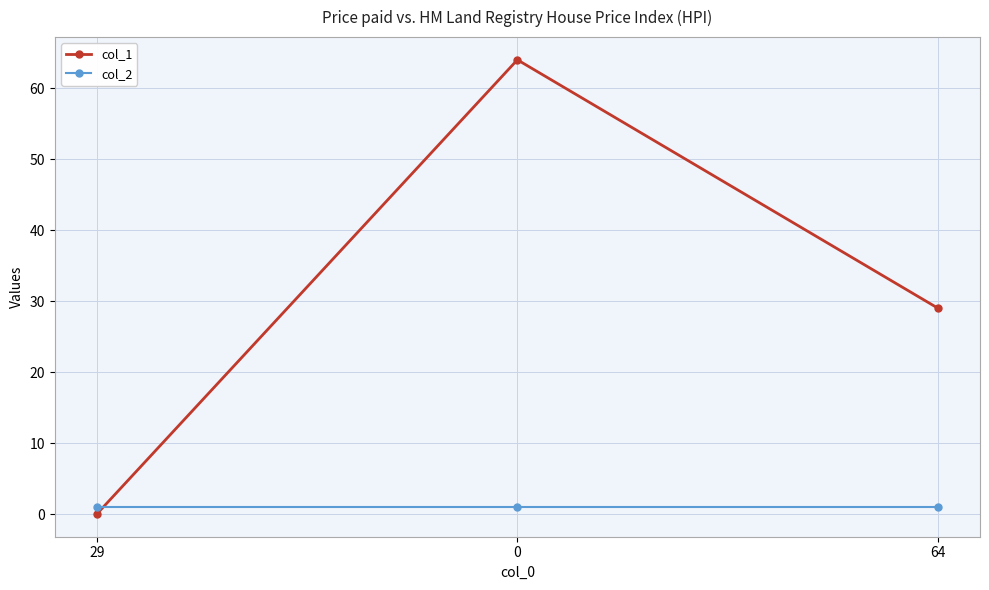

What is the spread (max minus min) of values at 29?

1